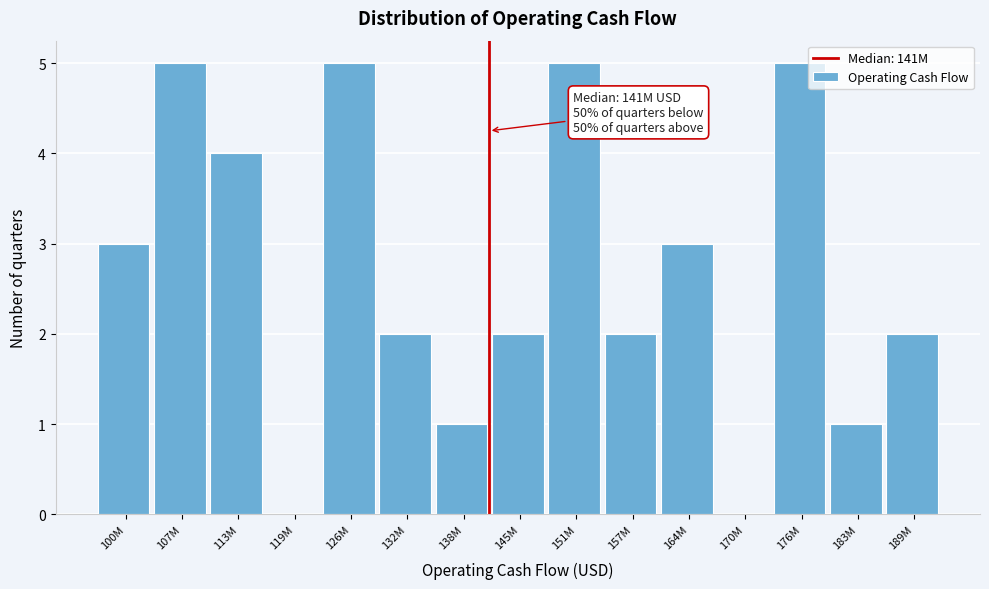

Reading left to right, what are all the values shown in this chart?

100M=3	107M=5	113M=4	119M=0	126M=5	132M=2	138M=1	145M=2	151M=5	157M=2	164M=3	170M=0	176M=5	183M=1	189M=2